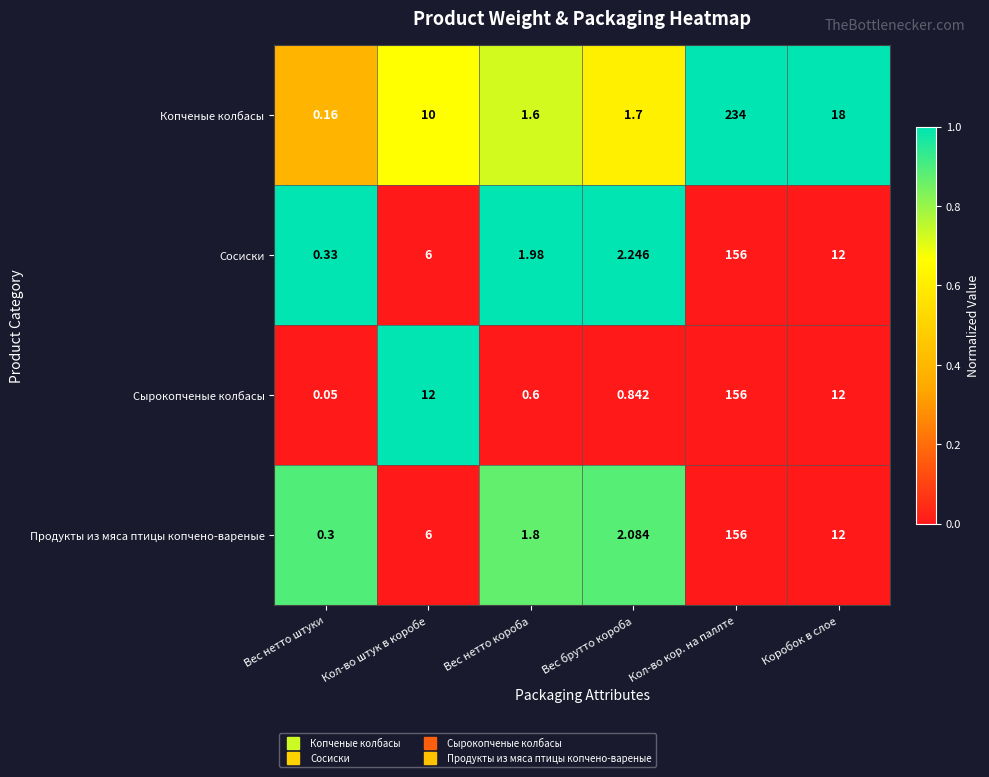

At which label does Копченые колбасы reach its minimum?

Вес нетто штуки